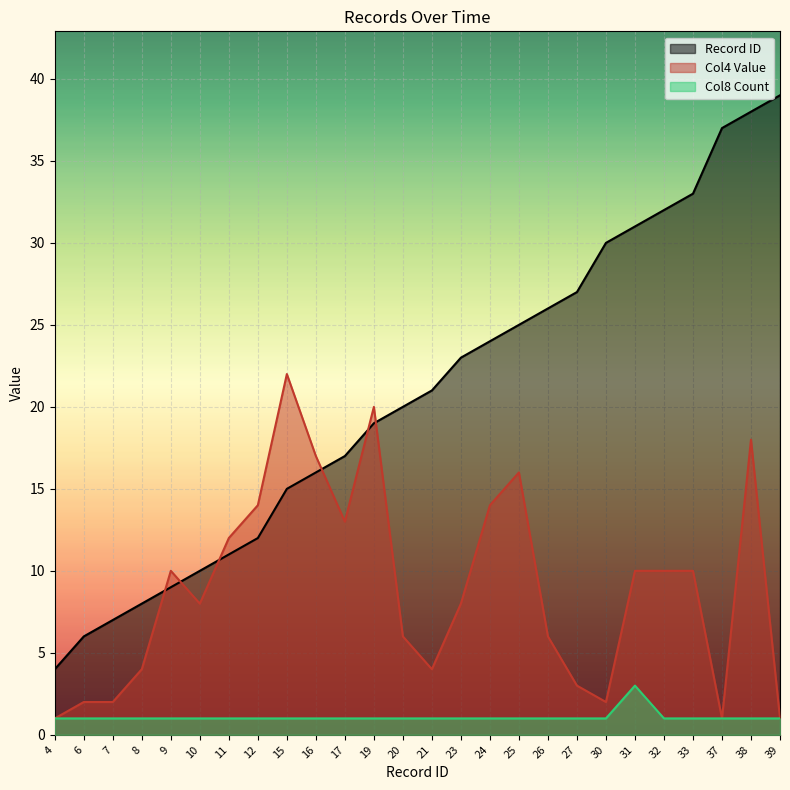

Where does the Col4 Value series first go above 10?

11